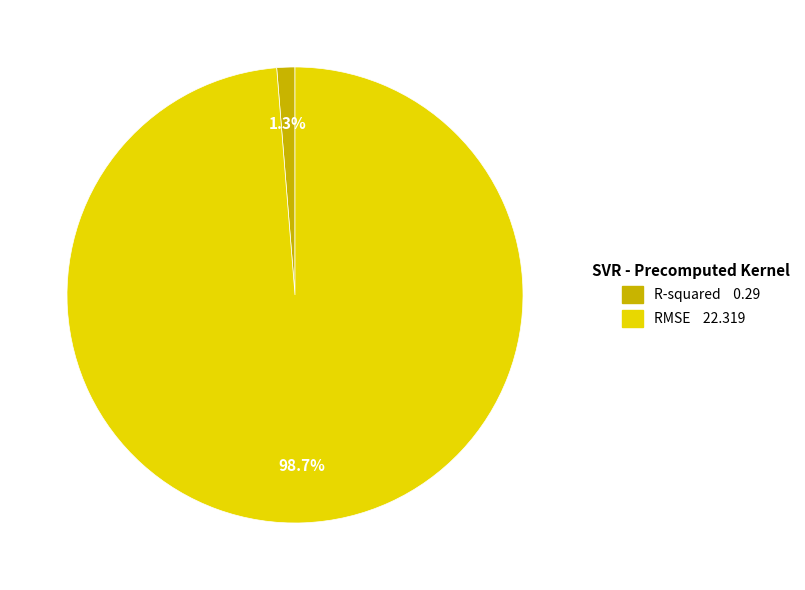

Combined, do RMSE and R-squared account for over 50%?

Yes